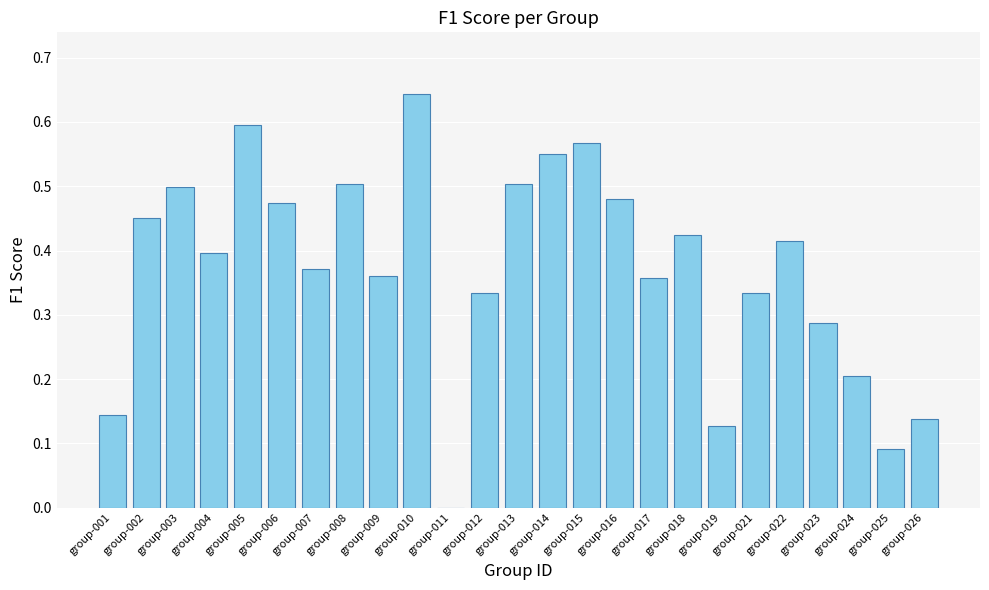

The value at group-014 is 0.1. True or false?

False